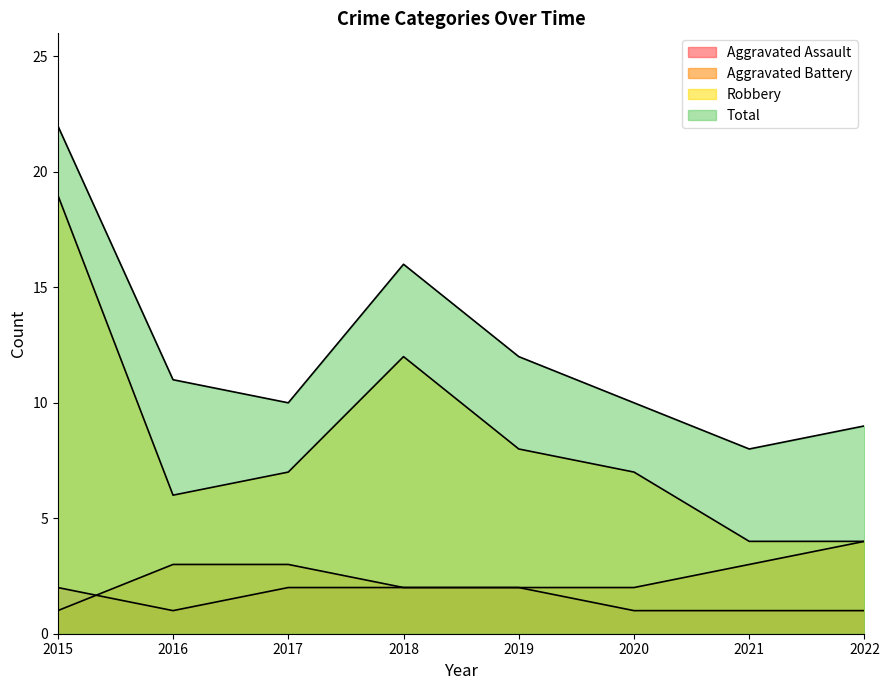

What is the value of the Total point at the 4th from the left?

16